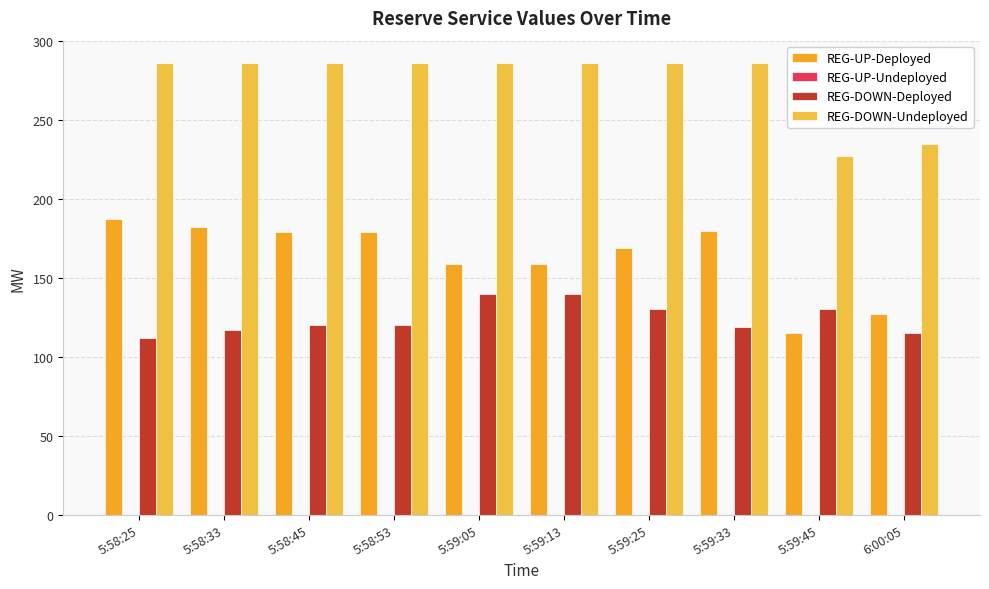

Which series has the widest spread of values?

REG-UP-Deployed